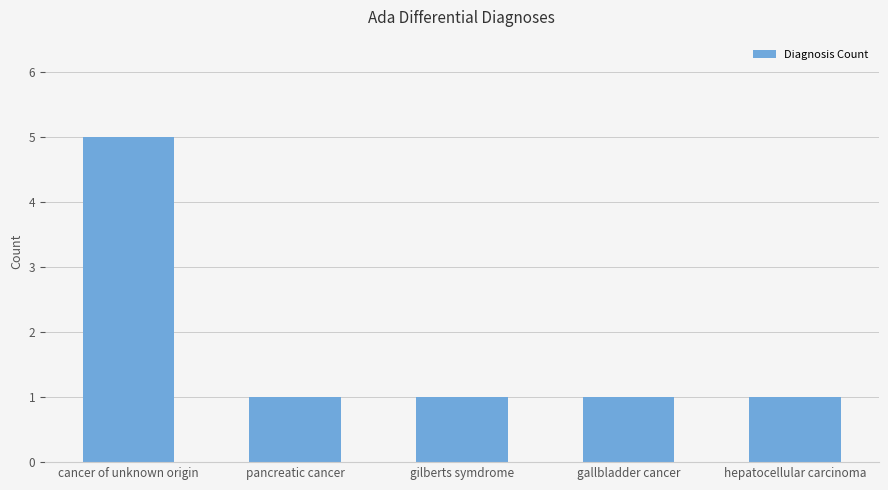

Approximately how many times larger is the value at hepatocellular carcinoma compared to gallbladder cancer?

1.0